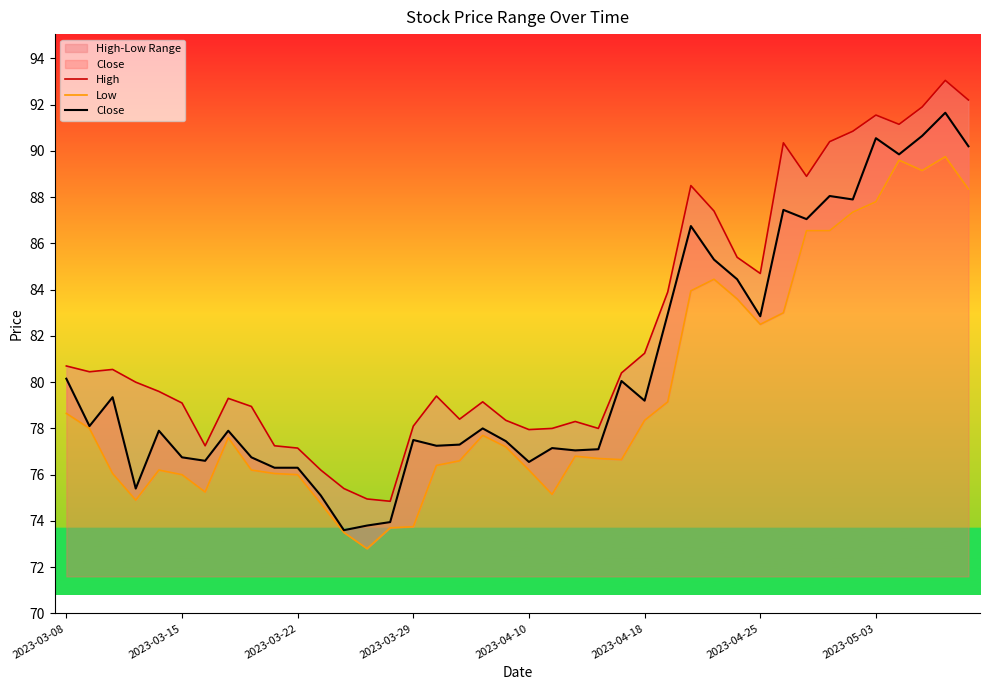

What is the total value across all series at 33?

265.0